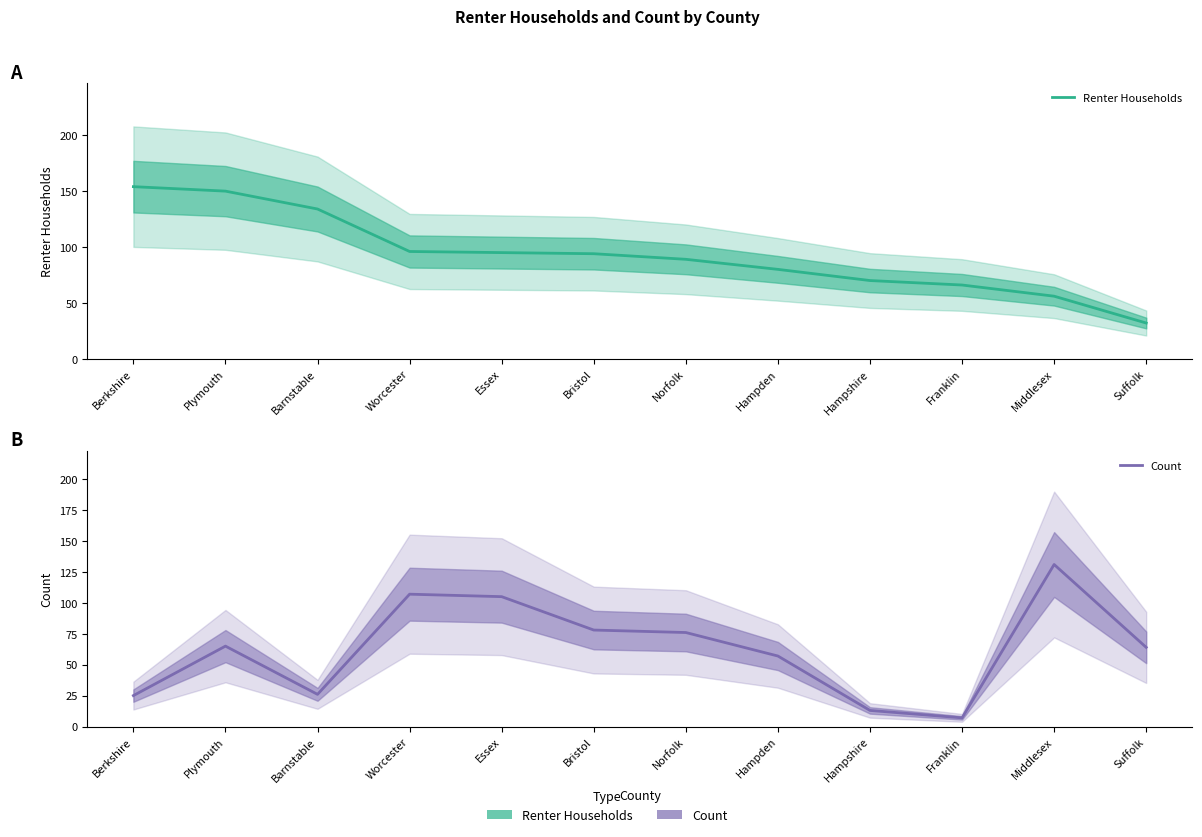

What is the difference between the maximum and minimum values in the Renter Households series?

122